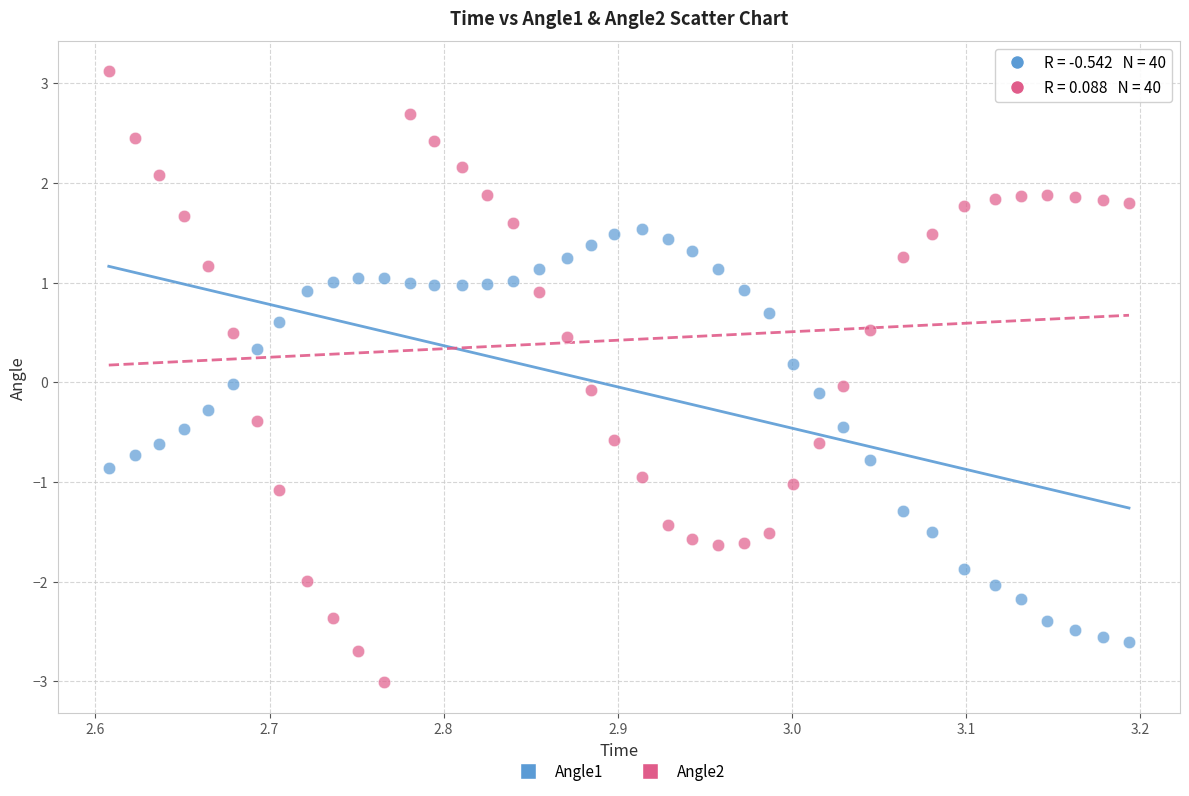

What are all the series names shown in the legend?

Angle1, Angle2